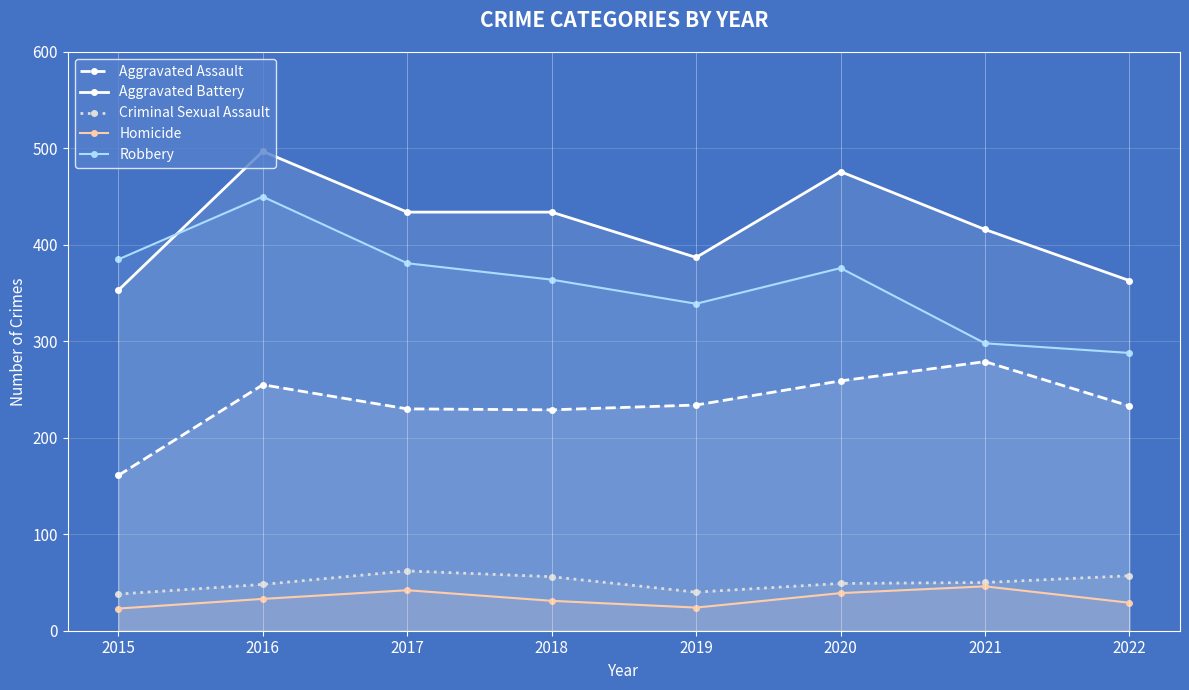

At which label does Aggravated Assault reach its peak?

2021